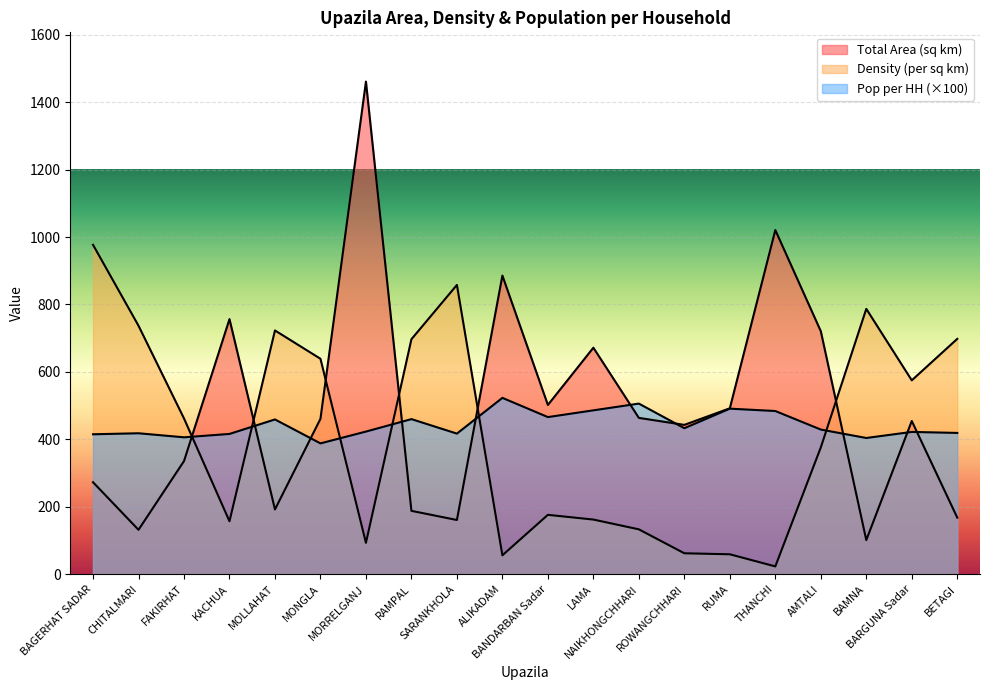

What is the difference between the maximum and minimum values in the Population per HH series?

135.0